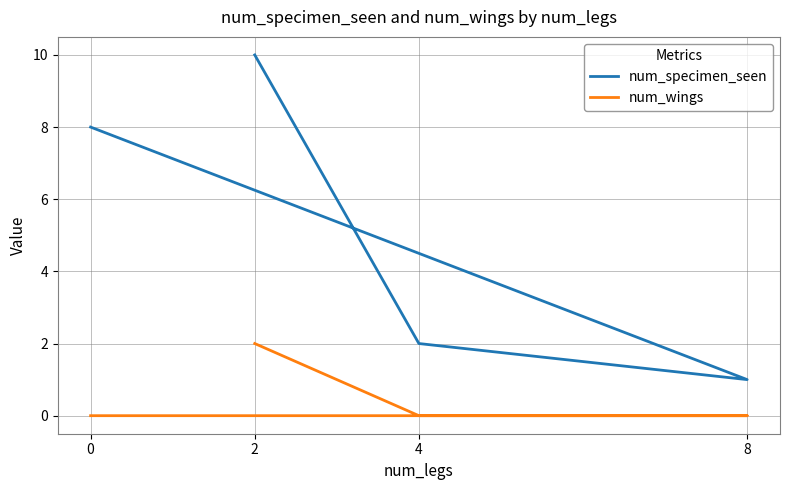

The num_wings series shows 1 at 2. True or false?

False